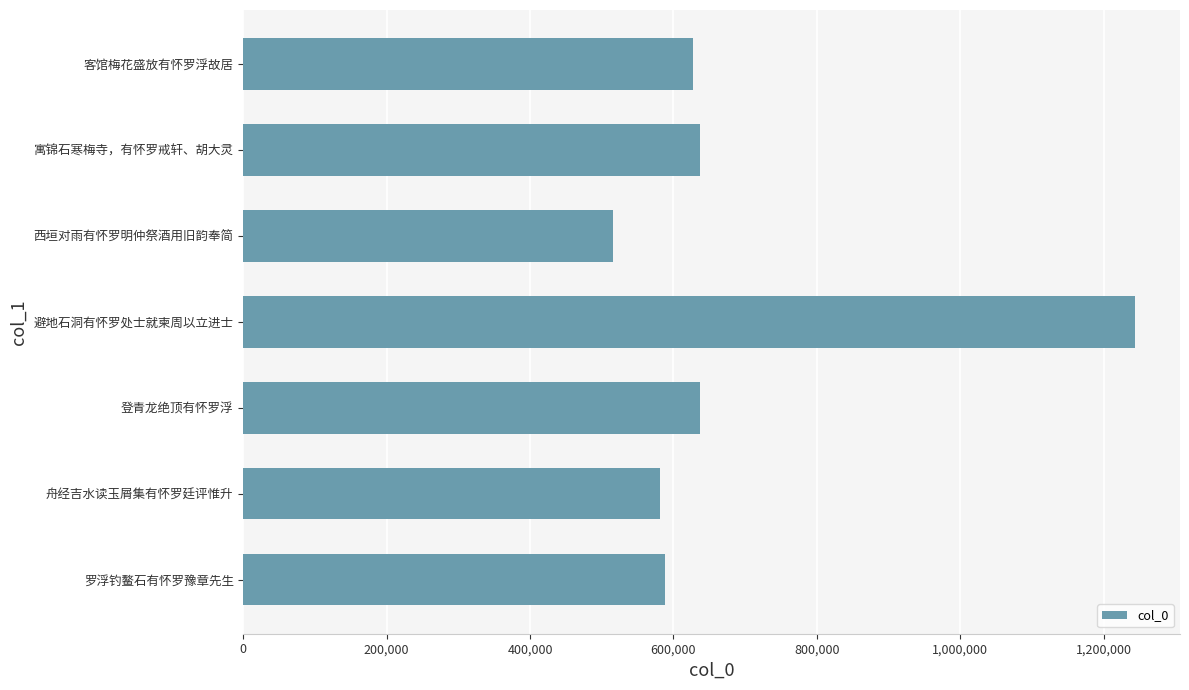

Approximately how many times larger is the value at 舟经吉水读玉屑集有怀罗廷评惟升 compared to 西垣对雨有怀罗明仲祭酒用旧韵奉简?

1.1